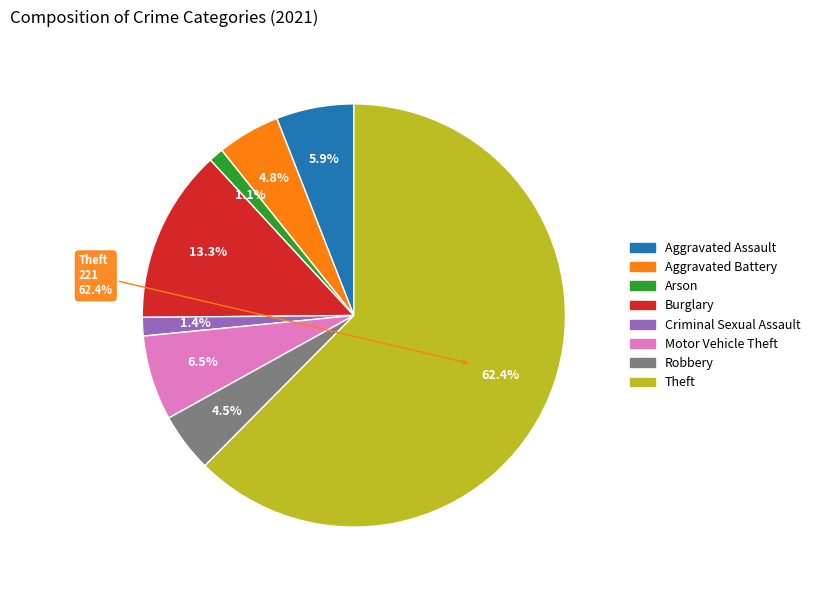

Is it true that Criminal Sexual Assault is 1% of the pie?

True